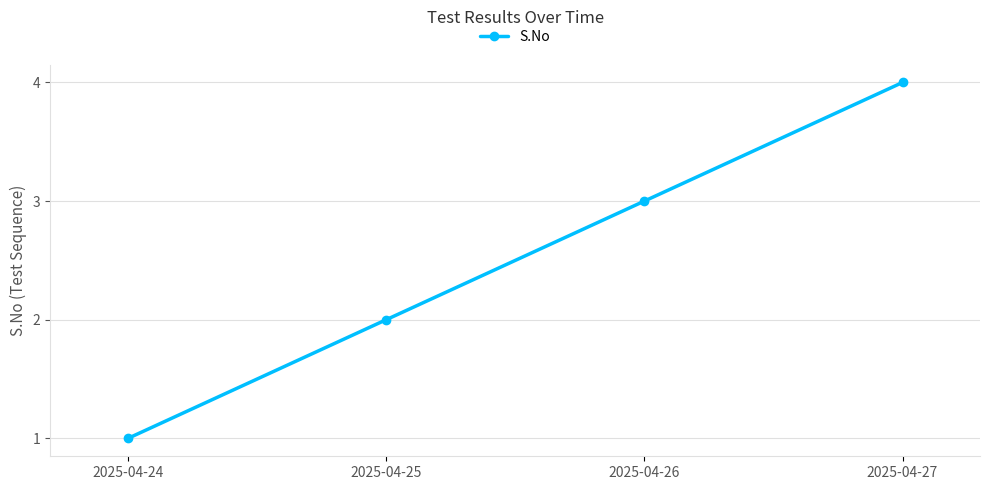

List the labels in order of value, largest first.

2025-04-27, 2025-04-26, 2025-04-25, 2025-04-24